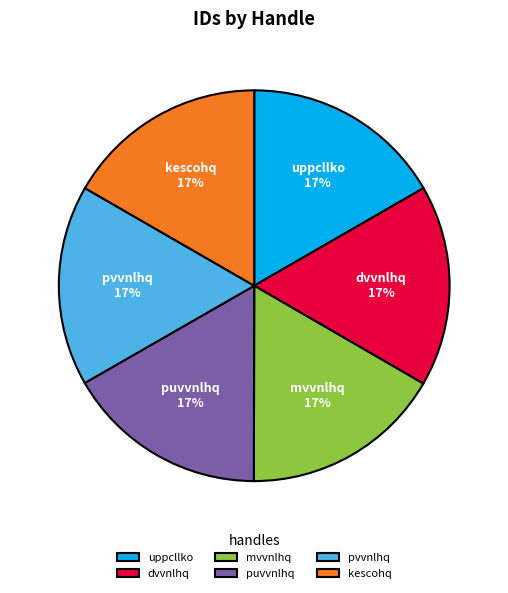

Is there a majority slice in this chart?

No